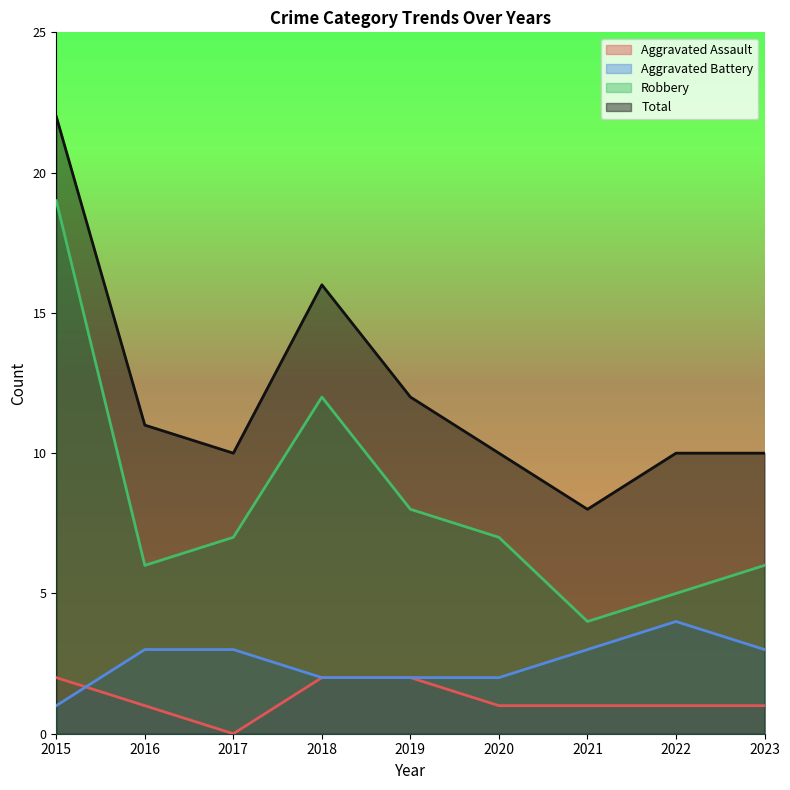

What is the value of the Aggravated Assault point at the 4th from the left?

2